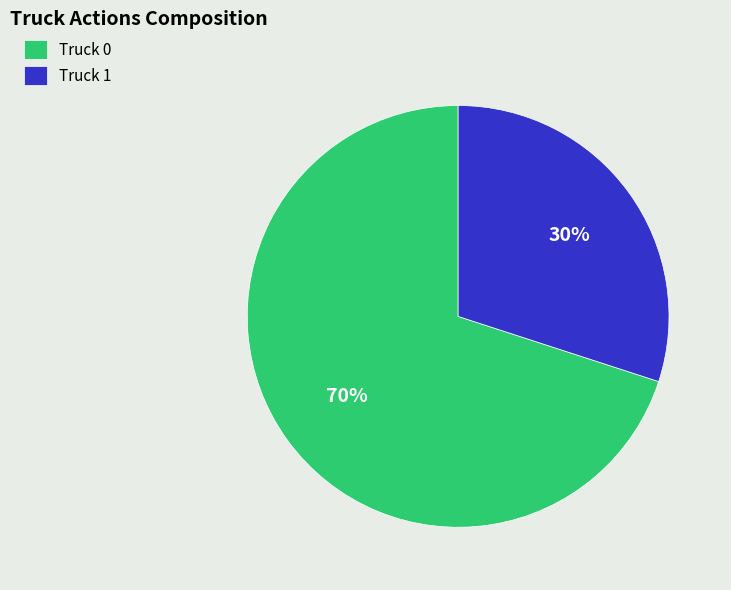

True or false: Truck 1 accounts for 30% of the total.

True